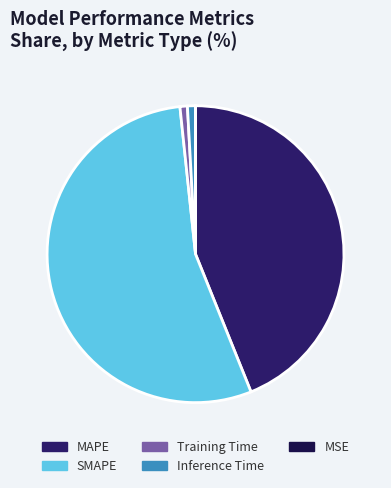

Count the number of slices in the pie.

5